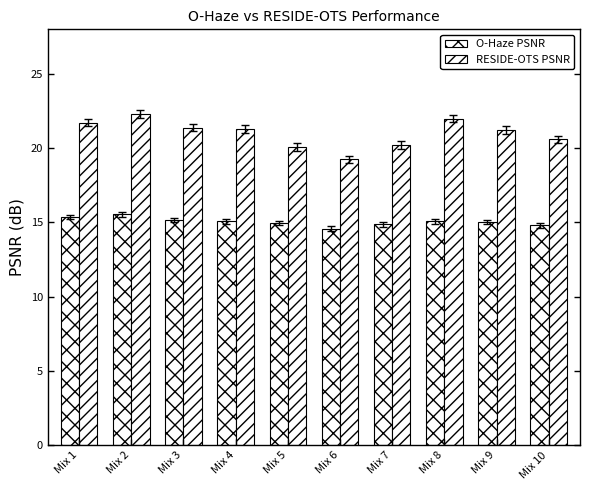

What is the sum of the RESIDE-OTS PSNR values at Mix 5 and Mix 7?

40.3